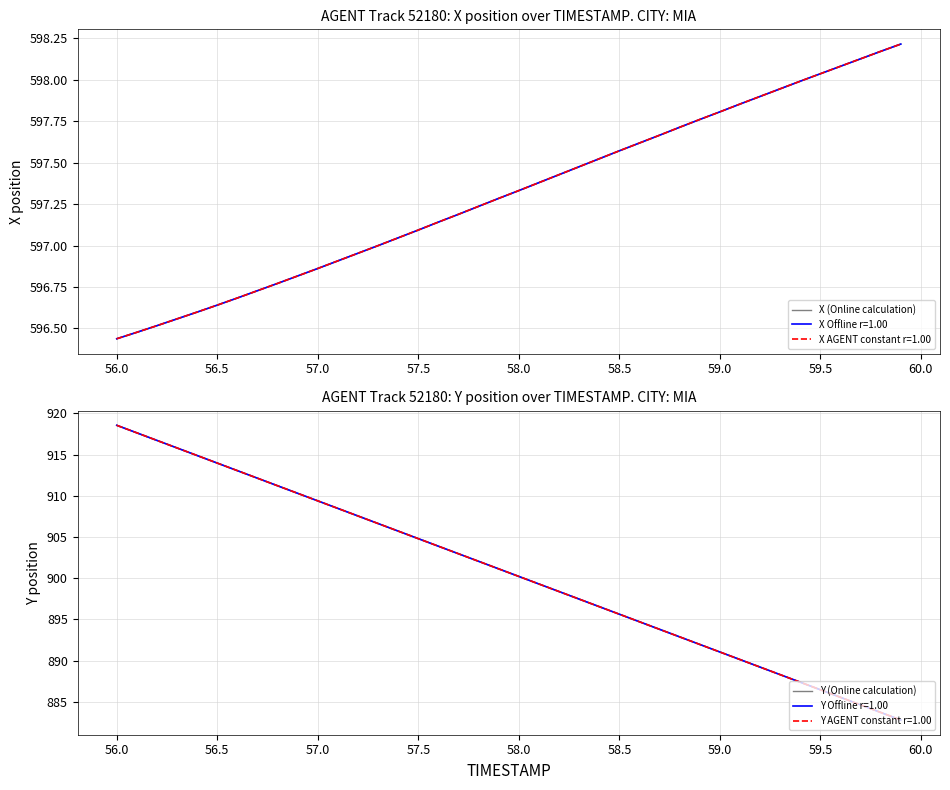

What is the value of the Y (Online calculation) point at the 12th from the left?

908.5